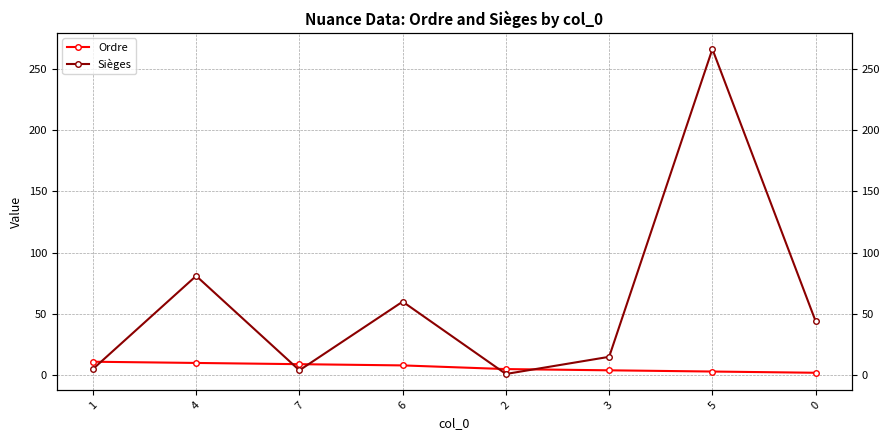

Read the Sièges value at 0.

44